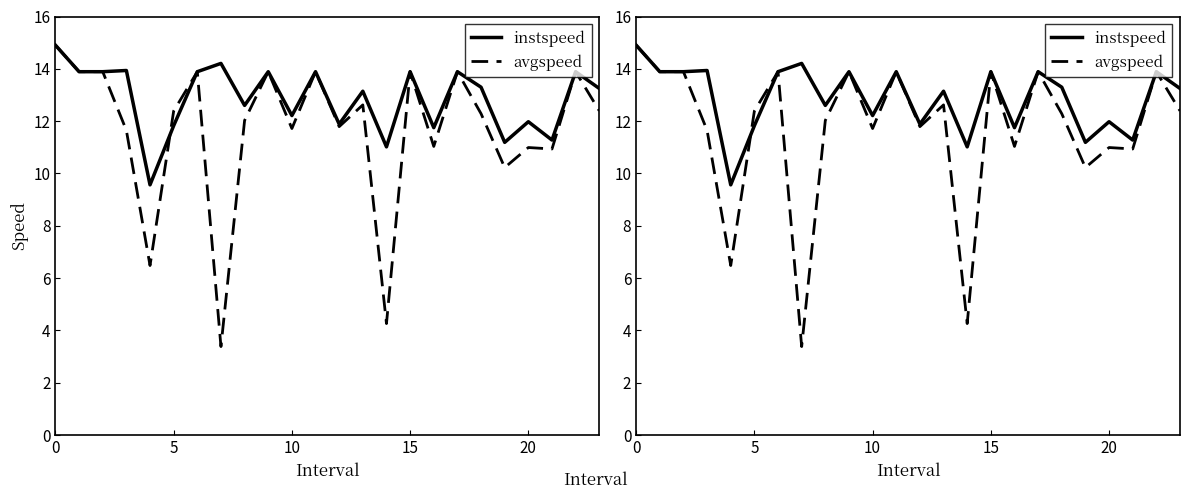

Rank the series by their maximum value, from highest to lowest.

instspeed, avgspeed